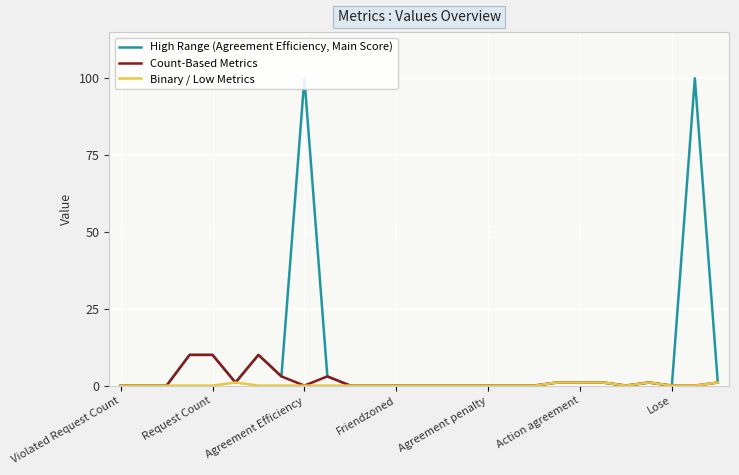

Which series has the largest range (max minus min)?

High Range (Agreement Efficiency, Main Score)